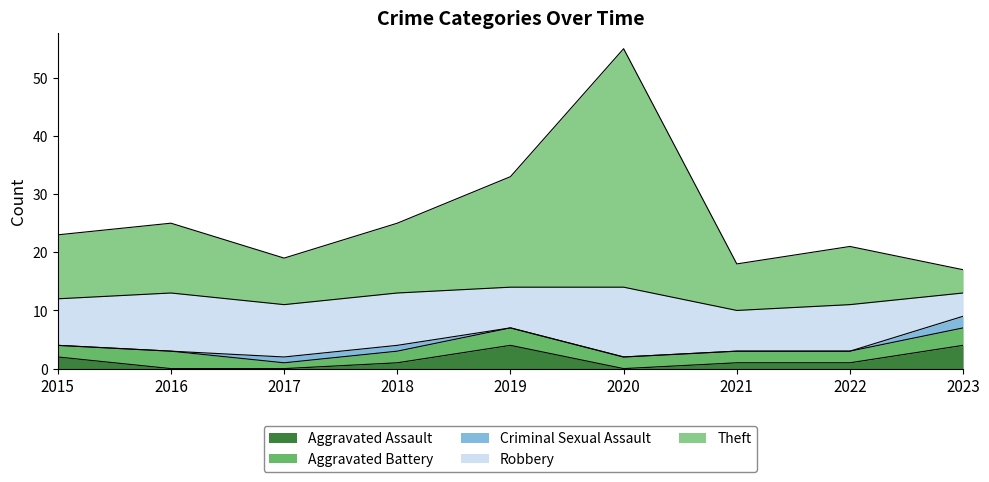

Reading right to left, list all the values displayed in this chart.

Aggravated Assault: 4	1	1	0	4	1	0	0	2
Aggravated Battery: 3	2	2	2	3	2	1	3	2
Criminal Sexual Assault: 2	0	0	0	0	1	1	0	0
Robbery: 4	8	7	12	7	9	9	10	8
Theft: 4	10	8	41	19	12	8	12	11